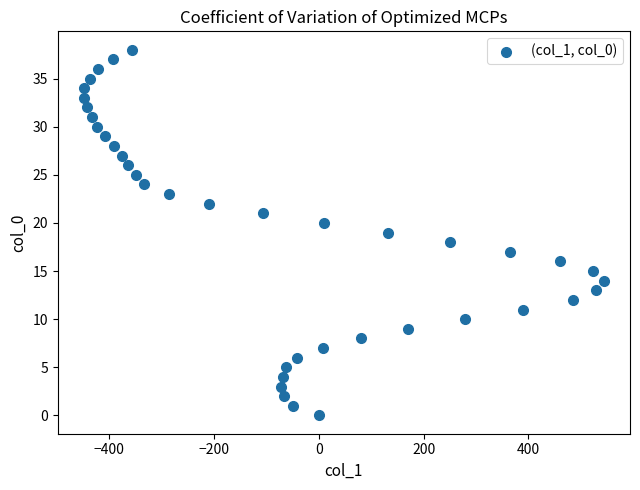

What is the range of X values (max minus min)?

992